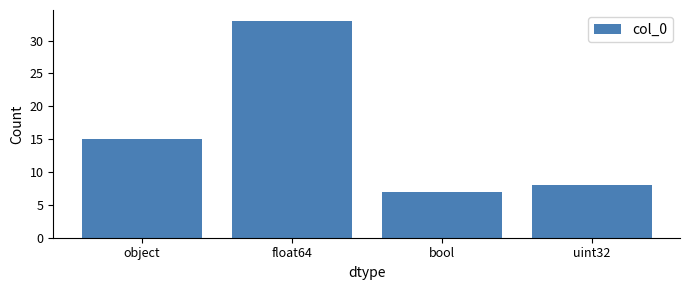

Approximately how many times larger is the value at float64 compared to object?

2.2